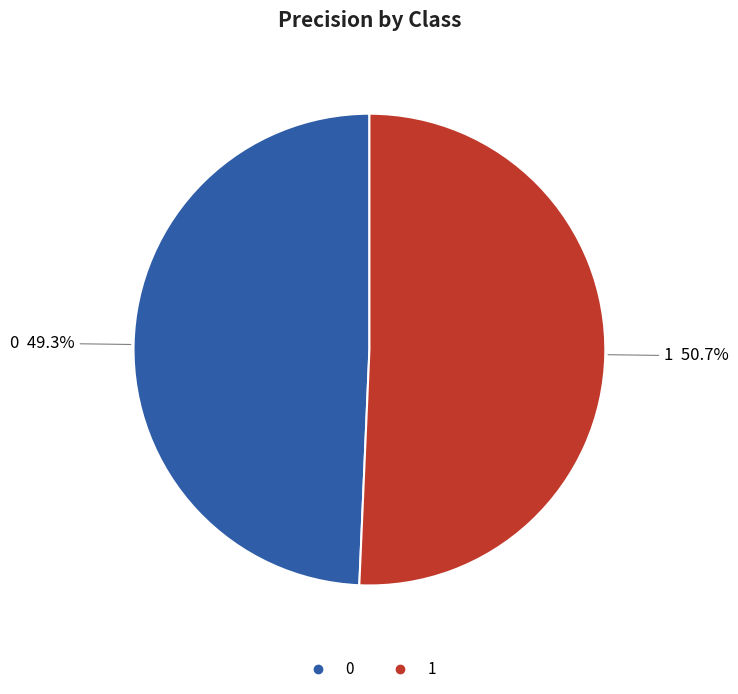

Does 0 represent more than half of the total?

No